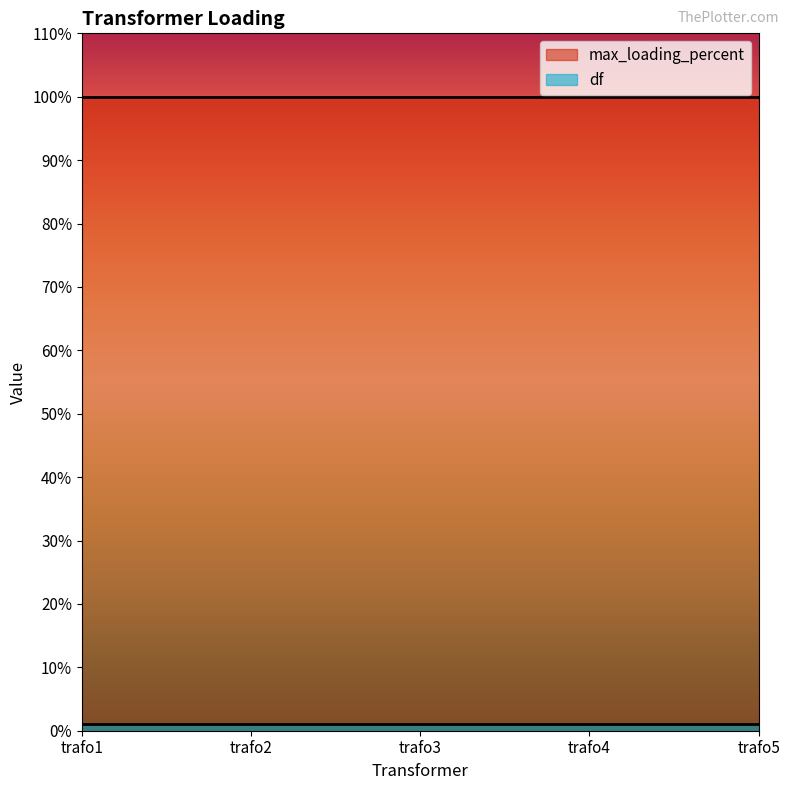

Which category has the highest value across all series?

trafo1